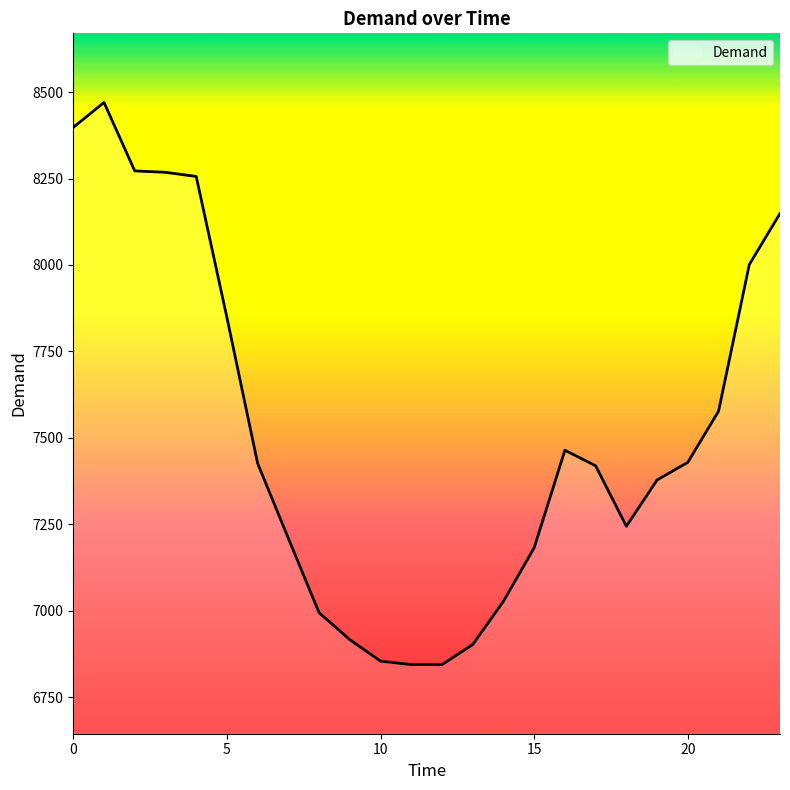

Count the number of categories in the chart.

24